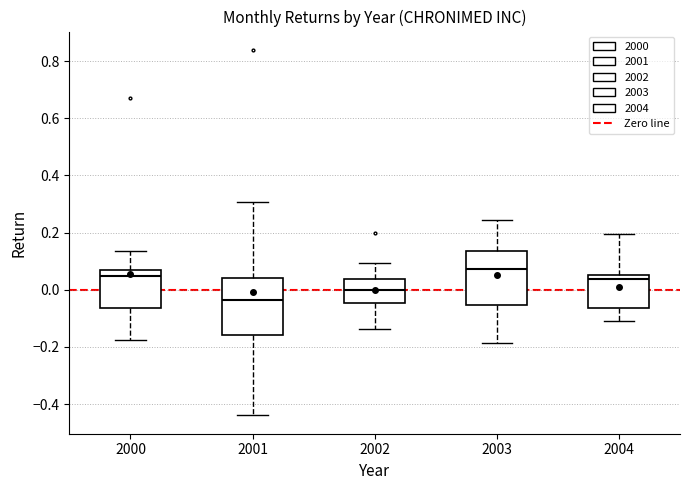

Reading left to right, transcribe this box plot: for each box, give where its median line is, the range the box spans, and where its two whiskers end, as read against the y-axis. The values are not printed on the chart, so give them approximately, as read against the axis.

2000: median 0.04, box -0.06 to 0.06, whiskers -0.18 to 0.14
2001: median -0.04, box -0.16 to 0.04, whiskers -0.44 to 0.30
2002: median 0.00, box -0.04 to 0.04, whiskers -0.14 to 0.10
2003: median 0.08, box -0.06 to 0.14, whiskers -0.18 to 0.24
2004: median 0.04, box -0.06 to 0.06, whiskers -0.10 to 0.20